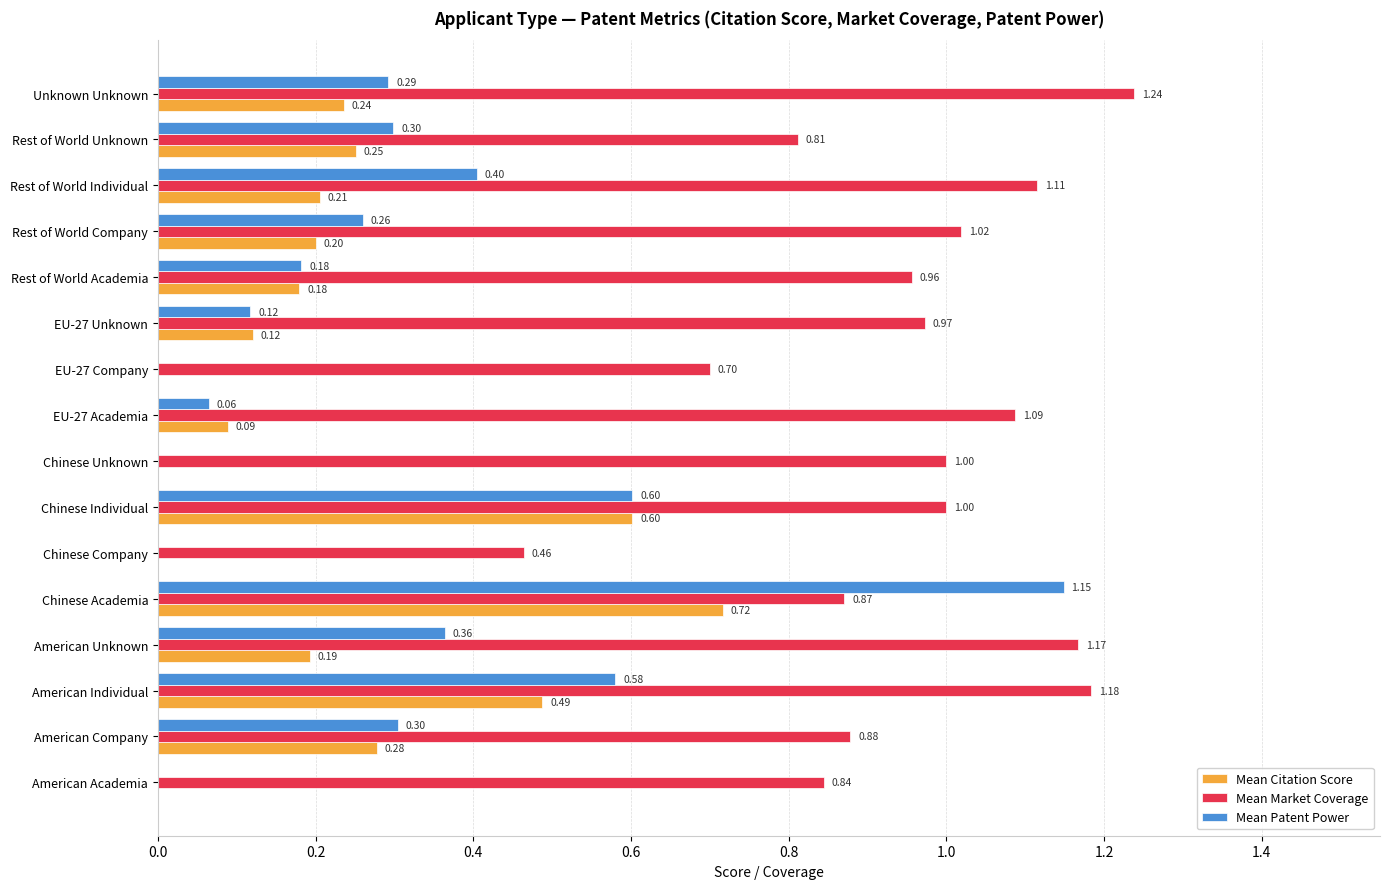

Which series changed the most between Chinese Company and EU-27 Company?

Mean Market Coverage